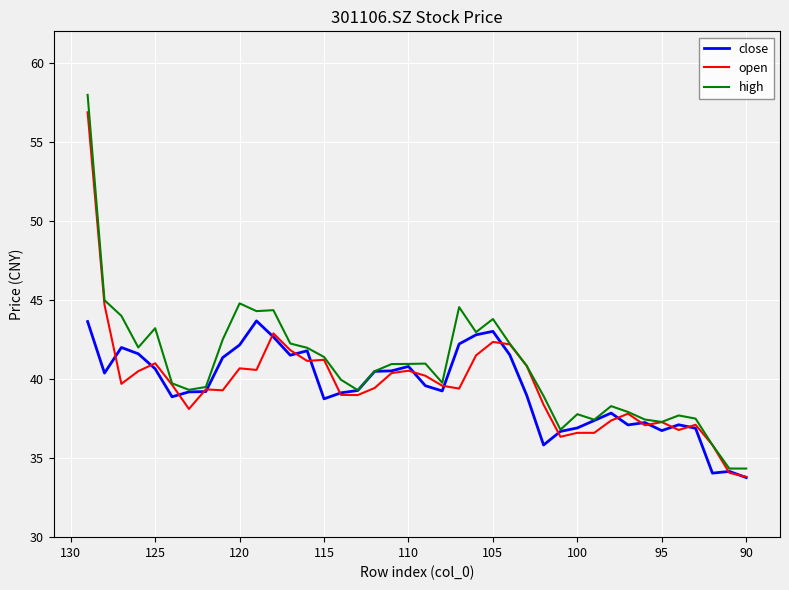

The high series shows 73.1 at 135. True or false?

False